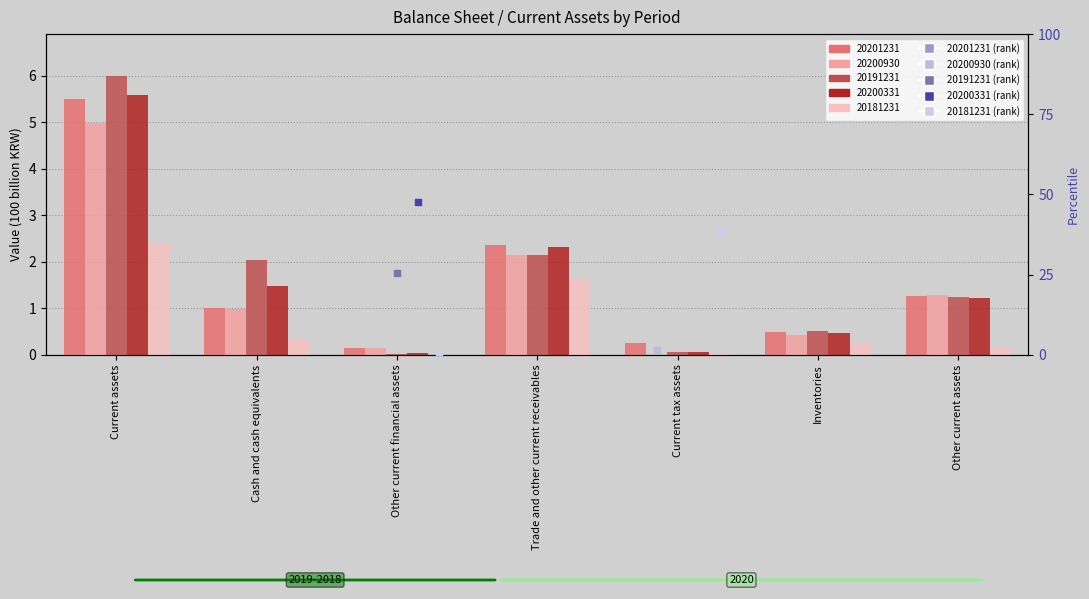

Which series has the largest total across all categories?

20191231 (rank)